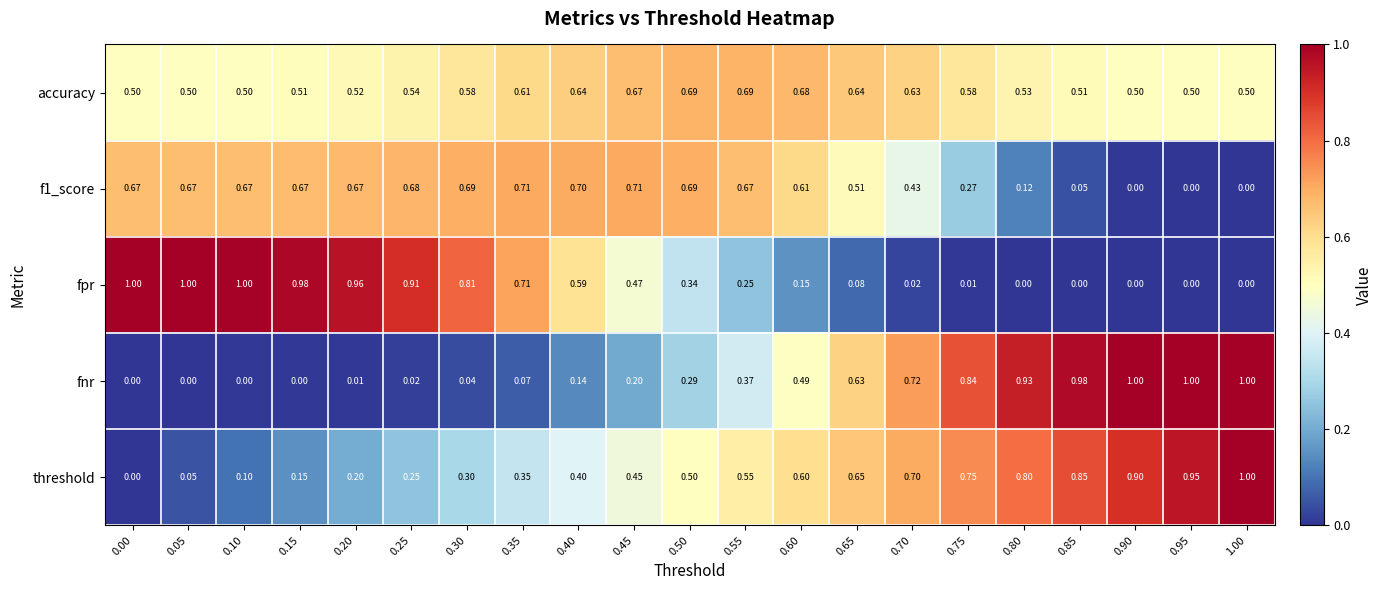

Which series changed the most between 0.85 and 0.95?

threshold